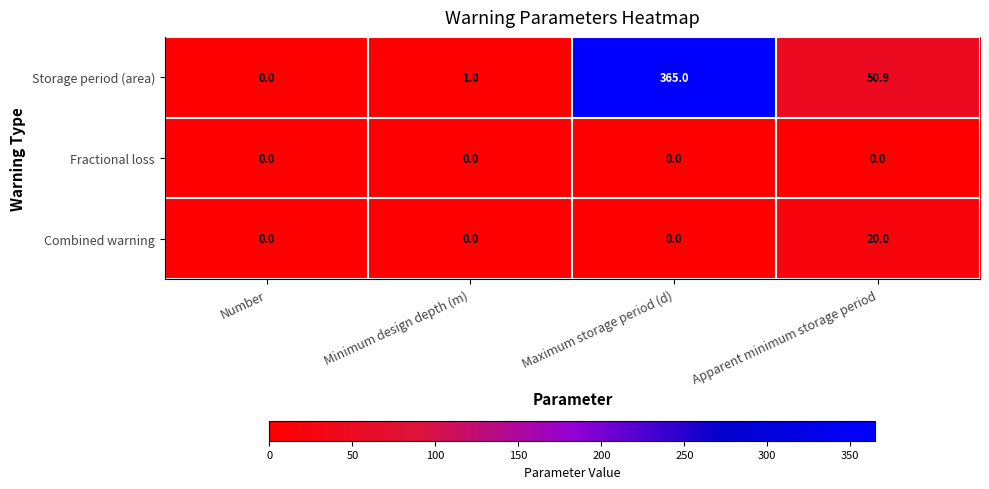

Reading right to left, extract all data points from this chart.

Storage period (area): Apparent minimum storage period=50.9	Maximum storage period (d)=365.0	Minimum design depth (m)=1.0	Number=0.0
Fractional loss: Apparent minimum storage period=0.0	Maximum storage period (d)=0.0	Minimum design depth (m)=0.0	Number=0.0
Combined warning: Apparent minimum storage period=20.0	Maximum storage period (d)=0.0	Minimum design depth (m)=0.0	Number=0.0